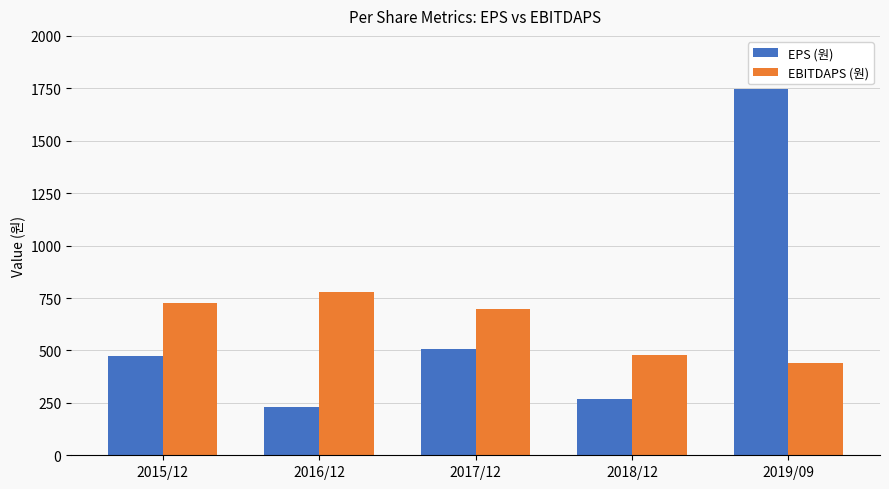

At which label is EBITDAPS (원) closest to 611?

2017/12